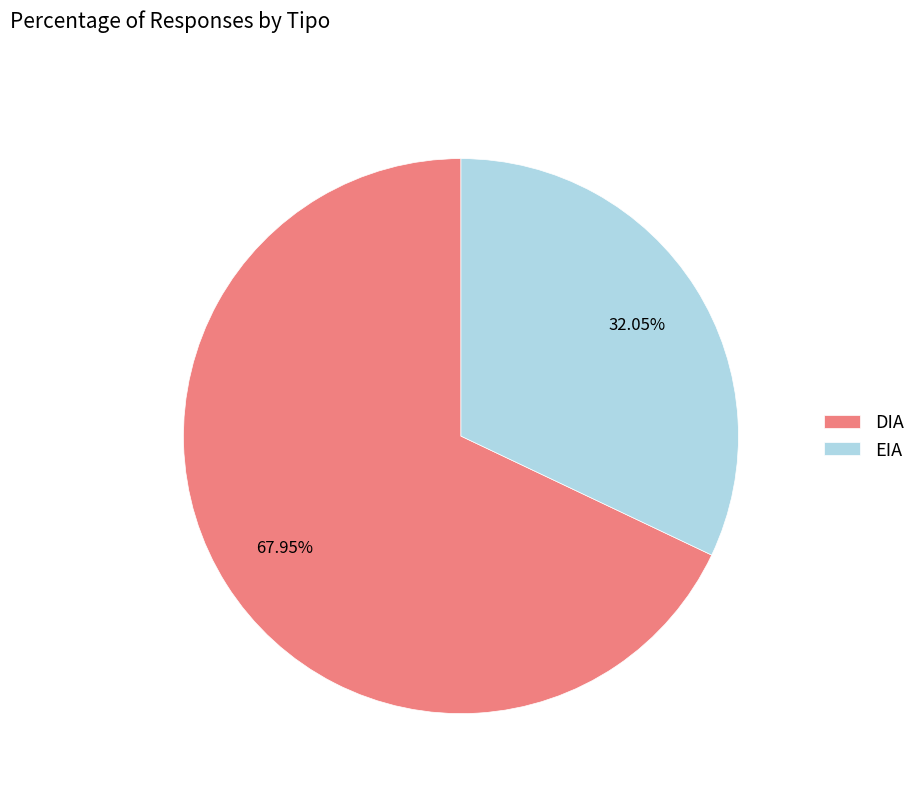

What percentage is the EIA slice, to the nearest percent?

32%